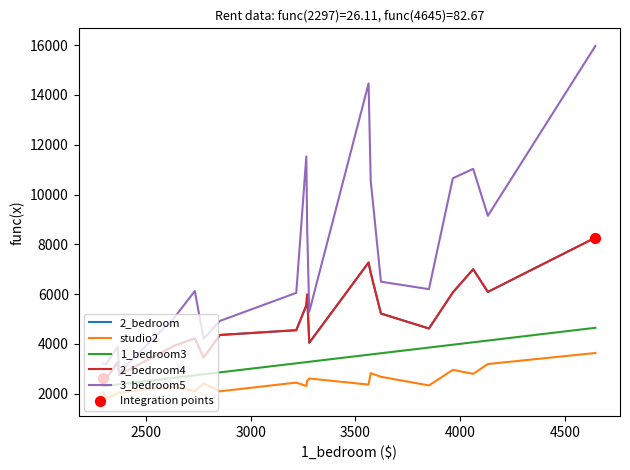

Does the chart have visible grid lines?

No